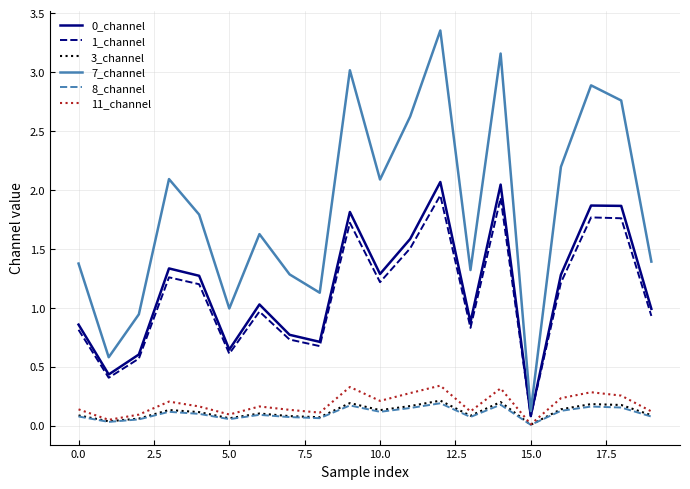

What is the highest value of the 0_channel series?

2.1